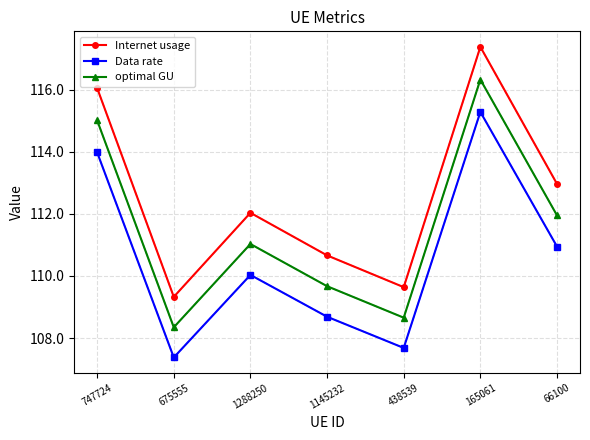

What is the sum of all Data rate values?

774.0